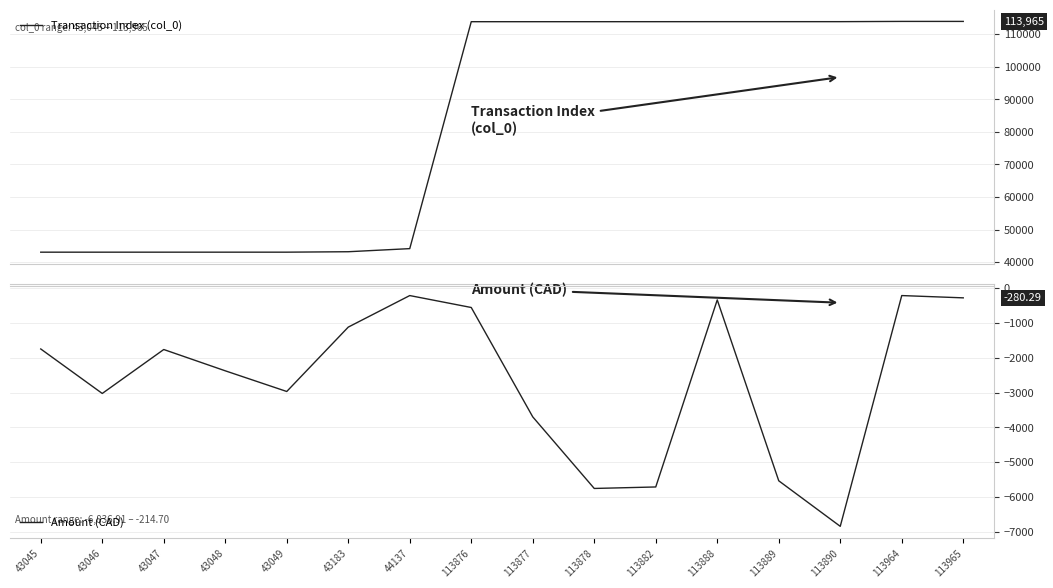

The Amount (CAD) series shows -2124.5 at 113877. True or false?

False